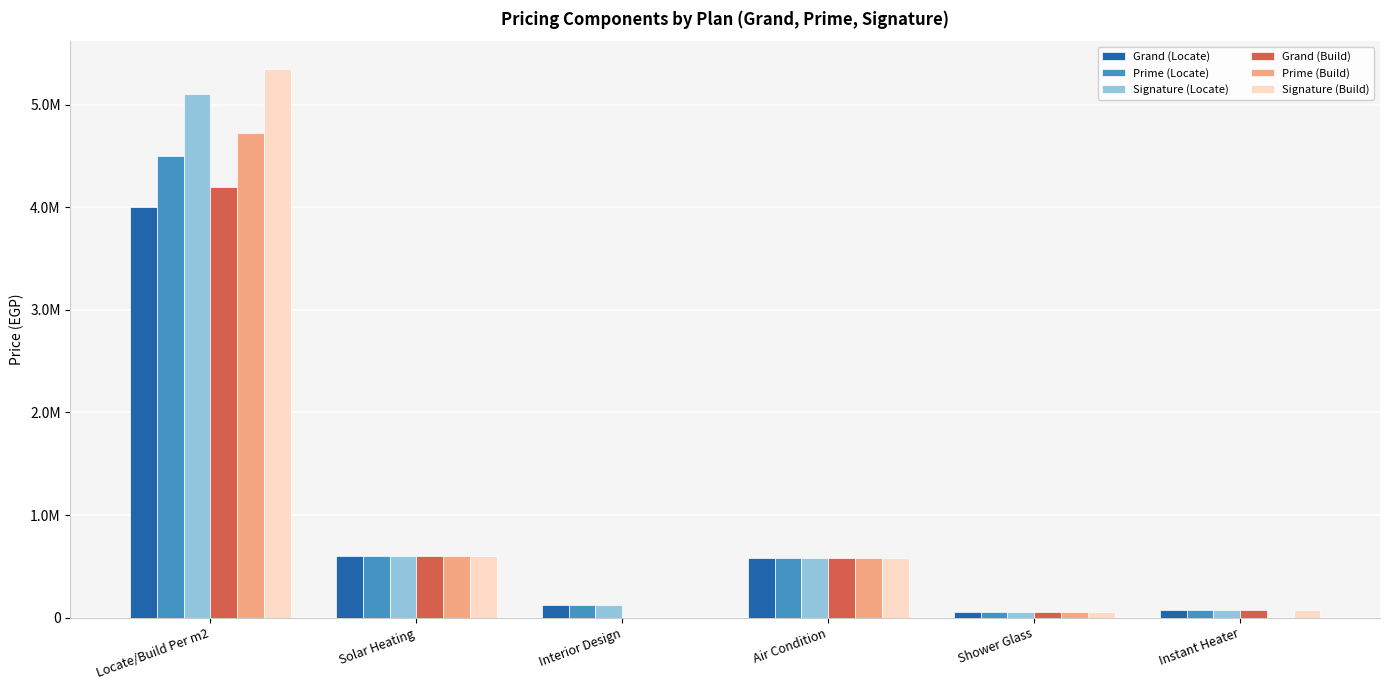

What position from the right is Locate/Build Per m2?

6